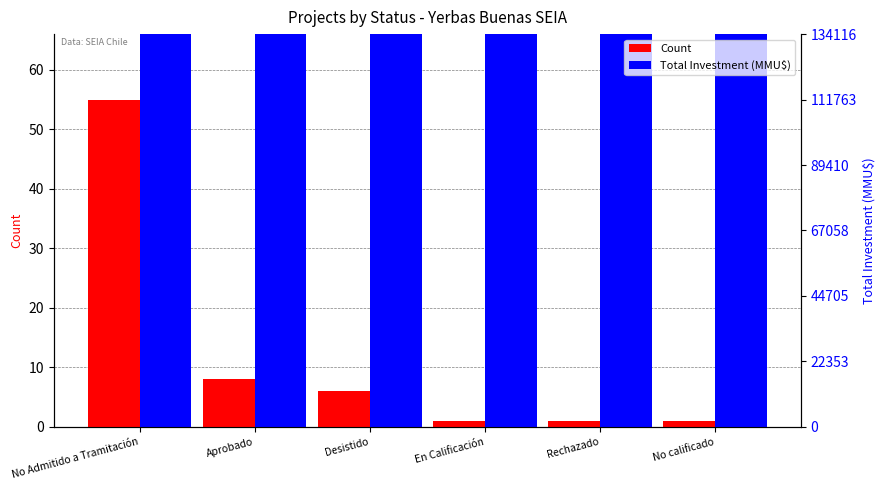

What is the label of the 6th bar from the right?

No Admitido a Tramitación